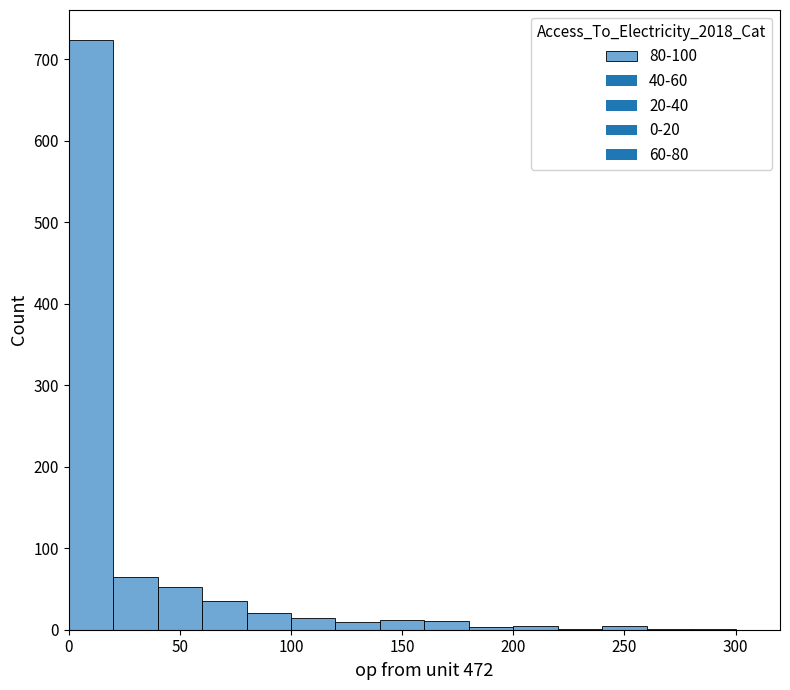

Over which range of the x-axis is the bar tallest?

0 to 20